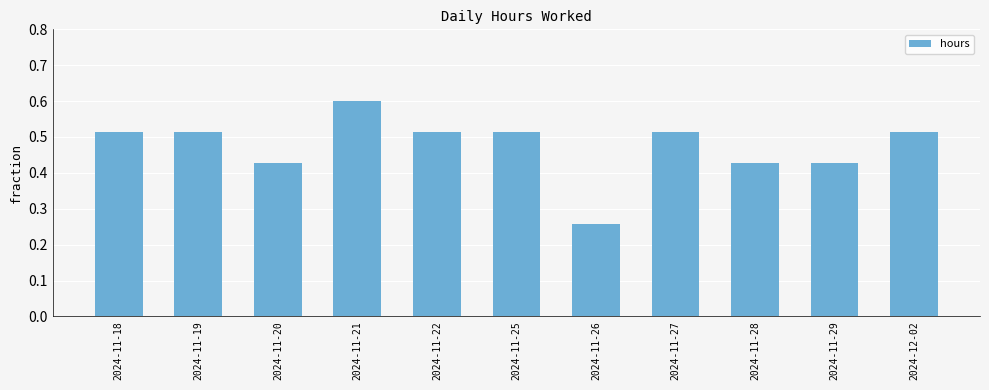

The chart shows a value of 0.1 at 2024-11-29. True or false?

False